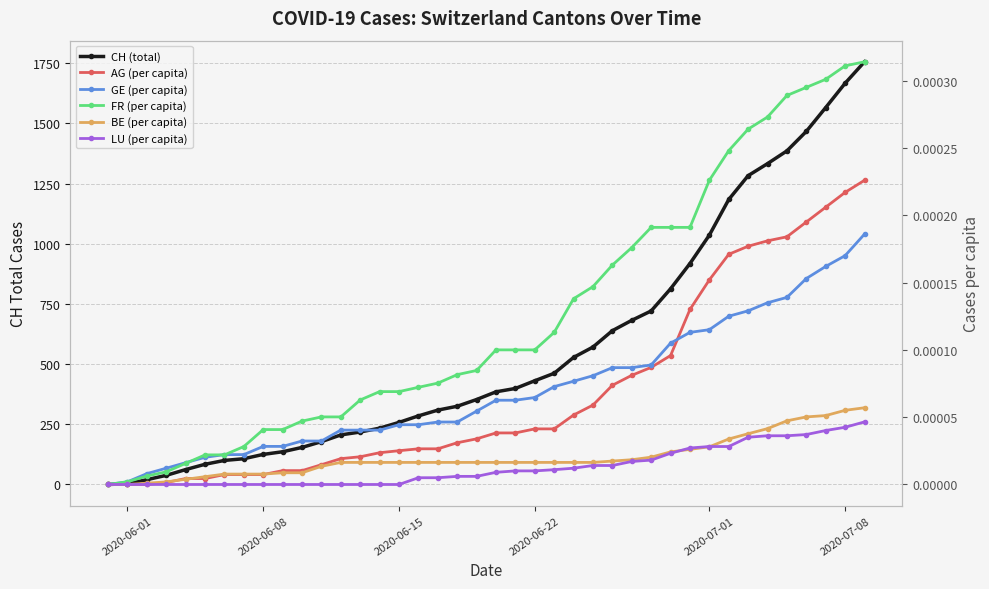

How many lines are shown in the chart?

6